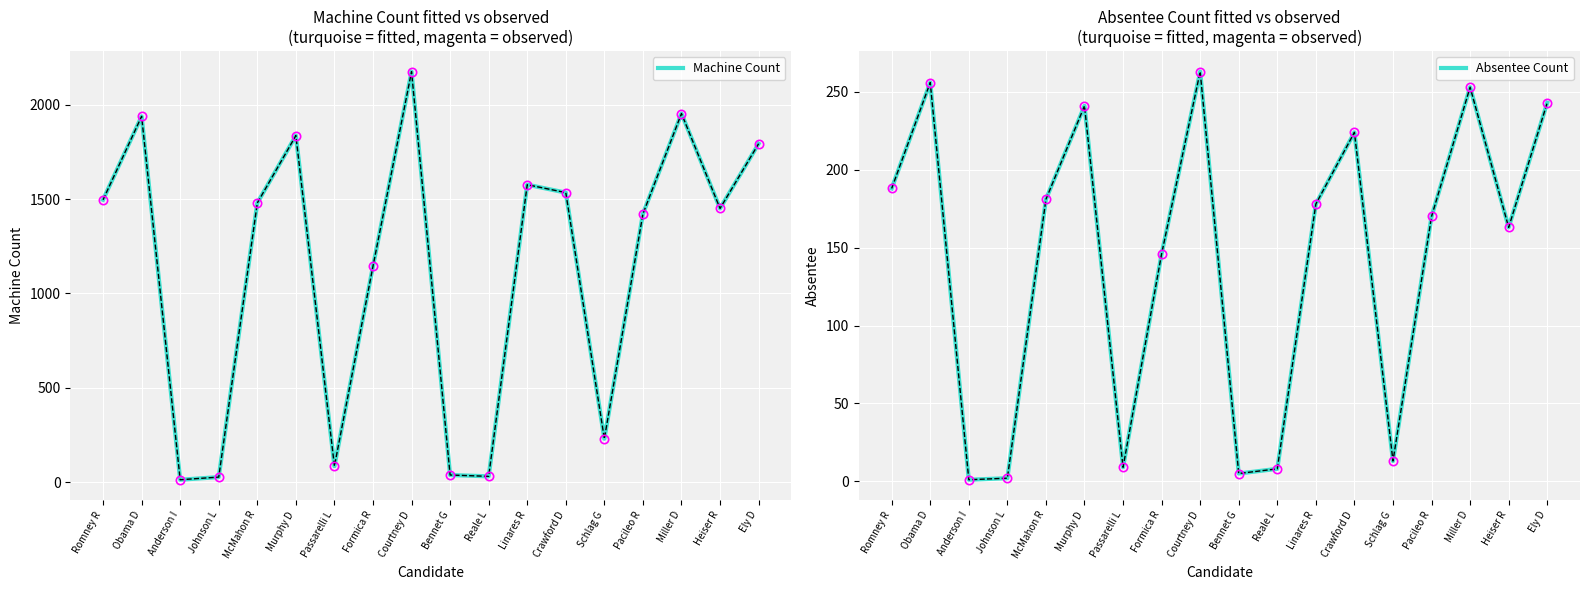

Is it true that Absentee Count equals 3 at Reale L?

False